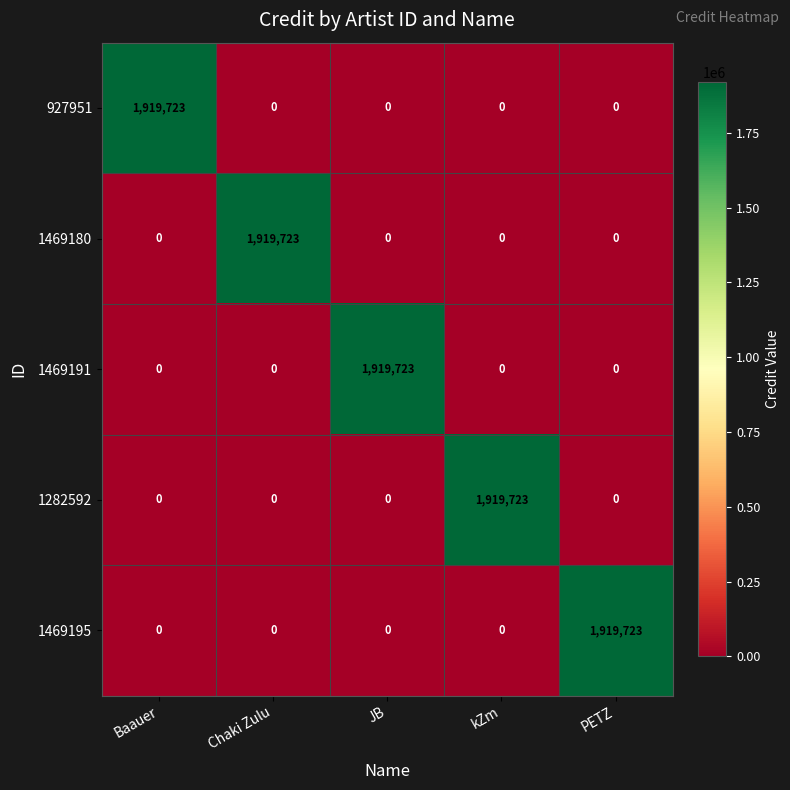

How many distinct data groups are displayed?

5